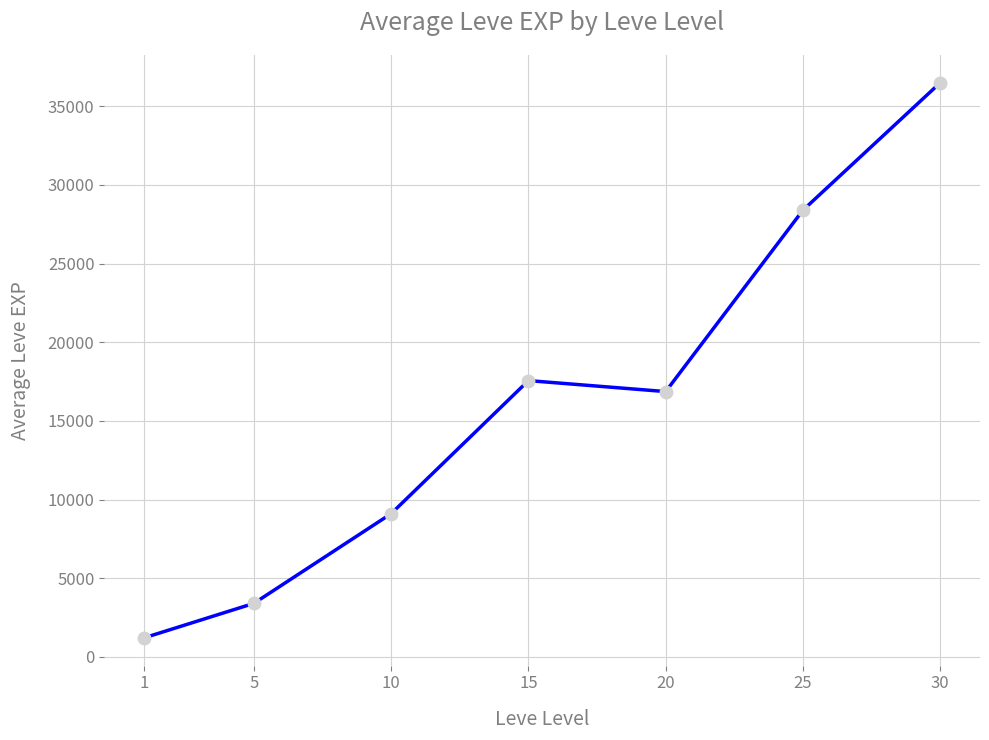

What is the greatest value displayed?

36492.5